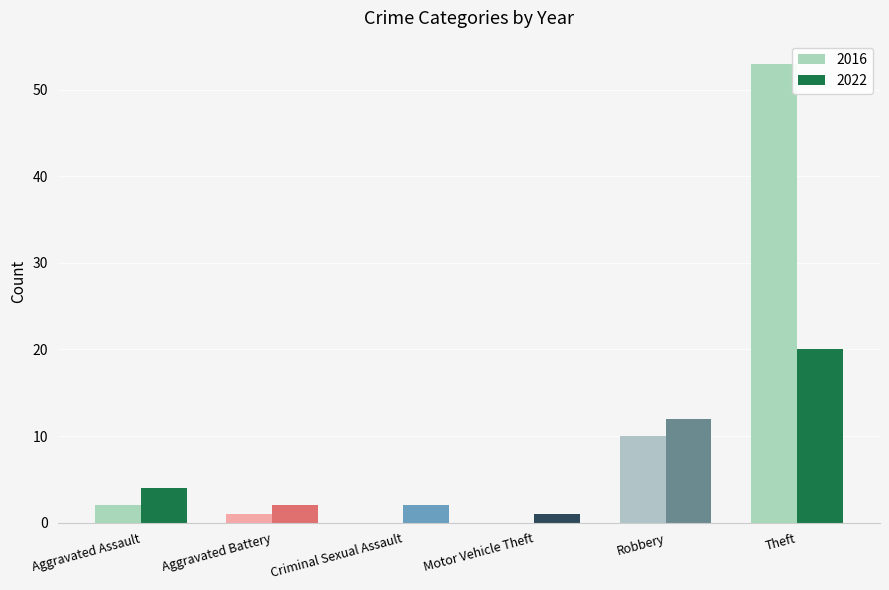

At which category is the sum across all series the highest?

Theft